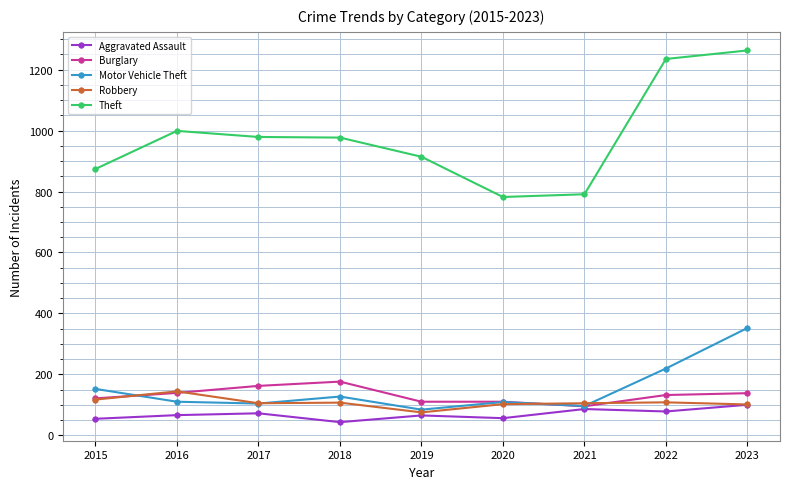

Which series has the widest spread of values?

Theft